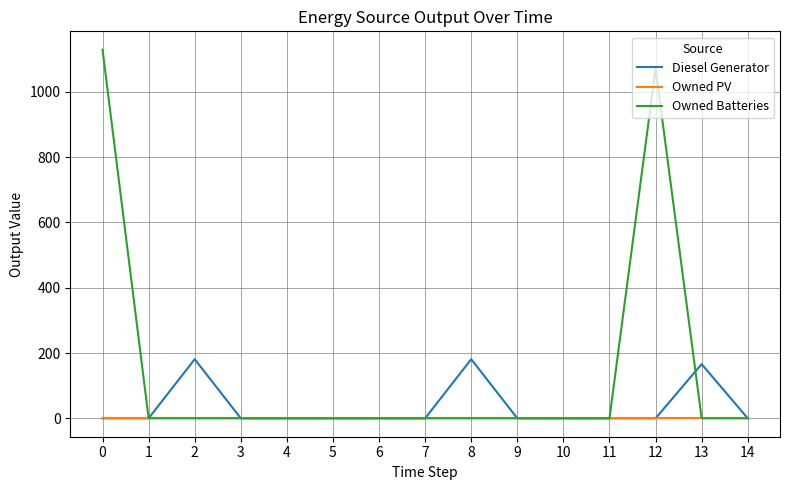

What is the total value across all series at 12?

1071.0